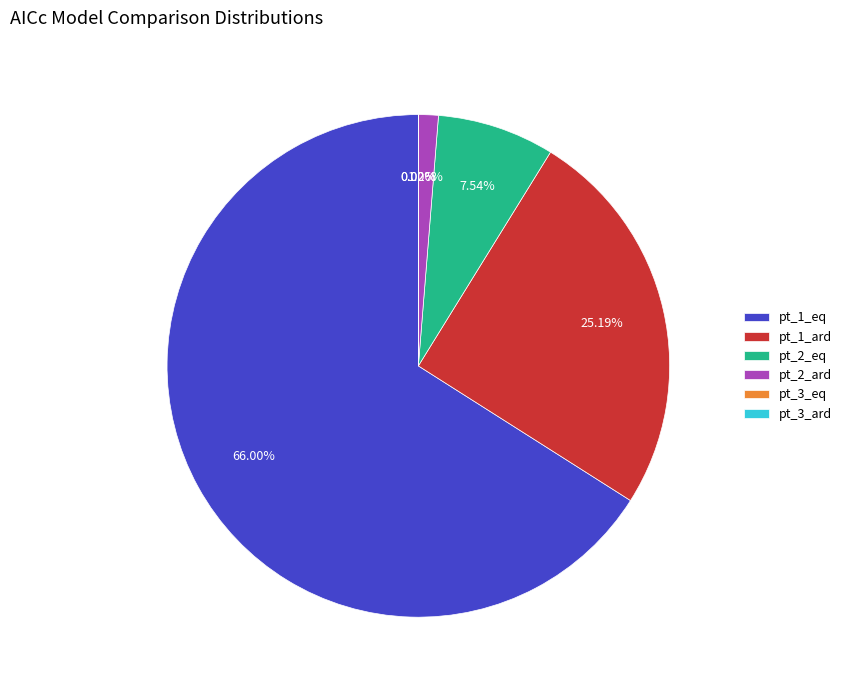

Which category accounts for the majority?

pt_1_eq